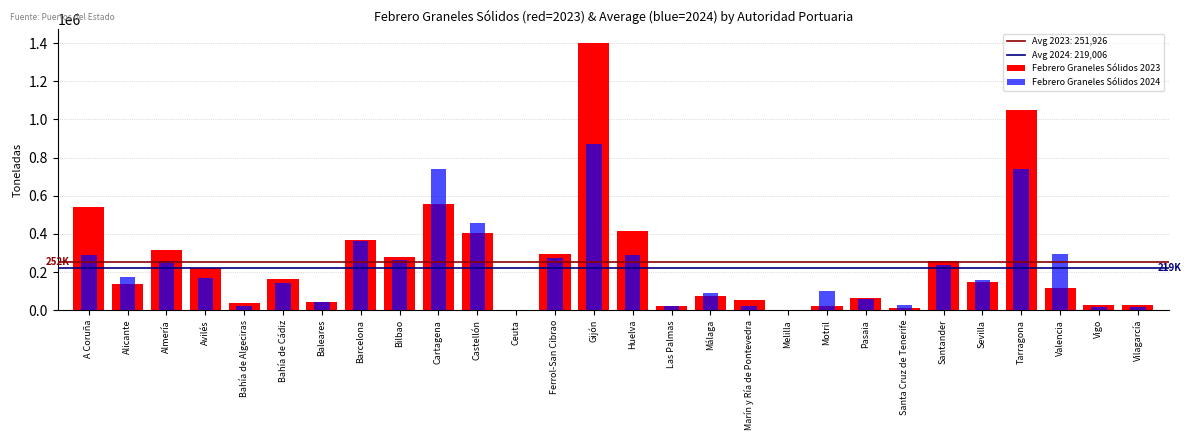

What is the label of the 18th bar from the right?

Castellón